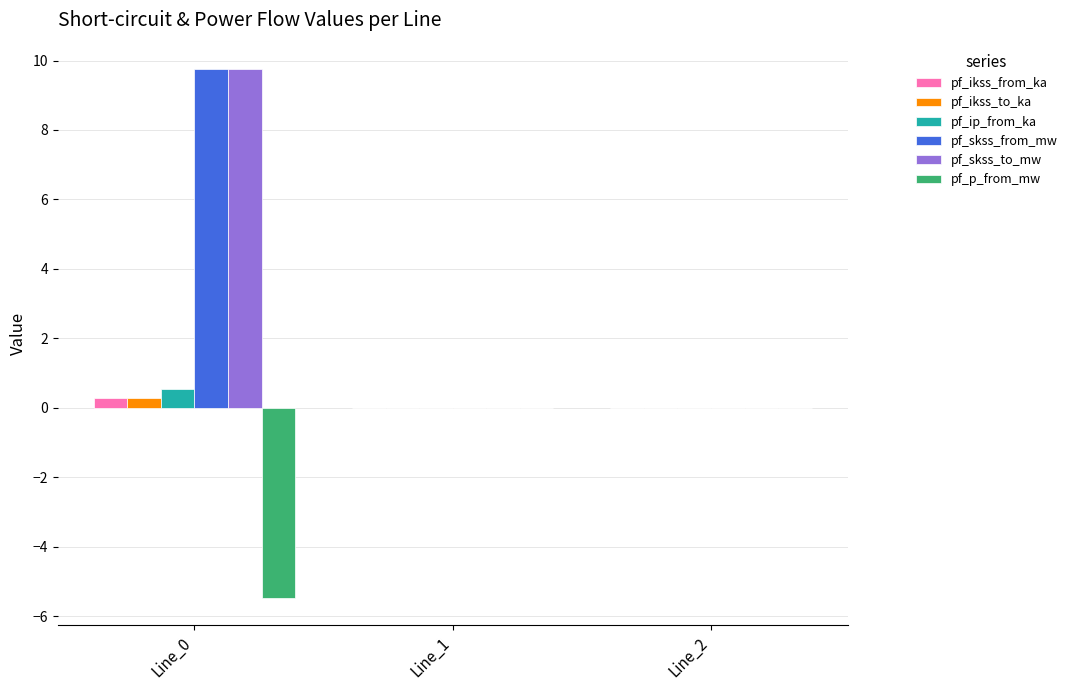

Reading left to right, transcribe all the data shown in this chart.

pf_ikss_from_ka: 0.3	0.0	0.0
pf_ikss_to_ka: 0.3	0.0	0.0
pf_ip_from_ka: 0.5	0.0	0.0
pf_skss_from_mw: 9.8	0.0	0.0
pf_skss_to_mw: 9.8	0.0	0.0
pf_p_from_mw: -5.5	0.0	0.0